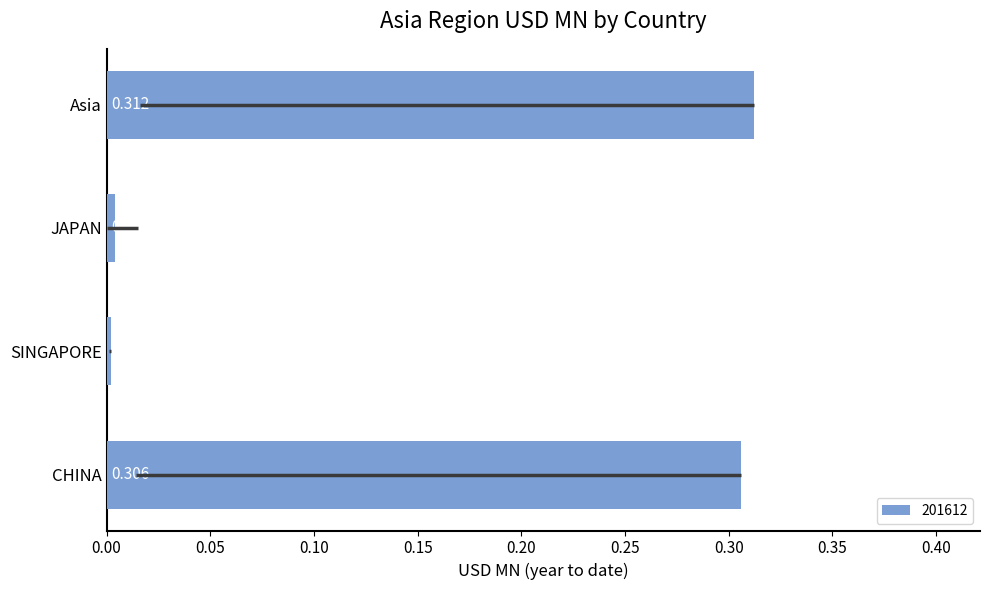

Are the bars horizontal?

Yes